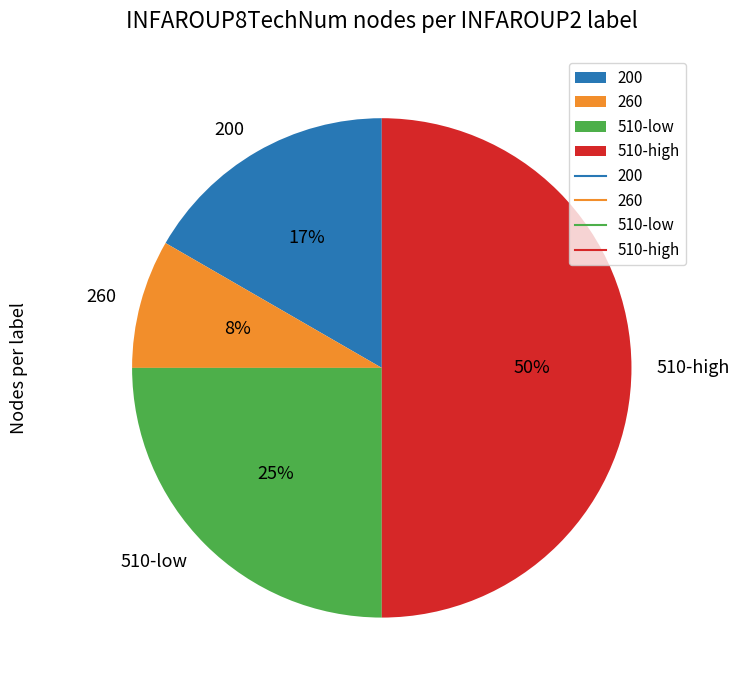

Is 260 the majority of the pie?

No